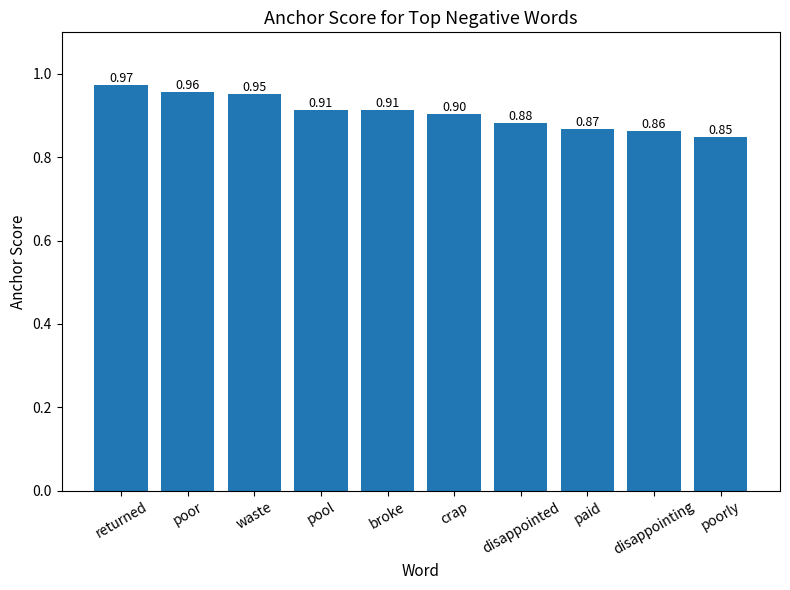

What is the difference between the maximum and minimum values?

0.1